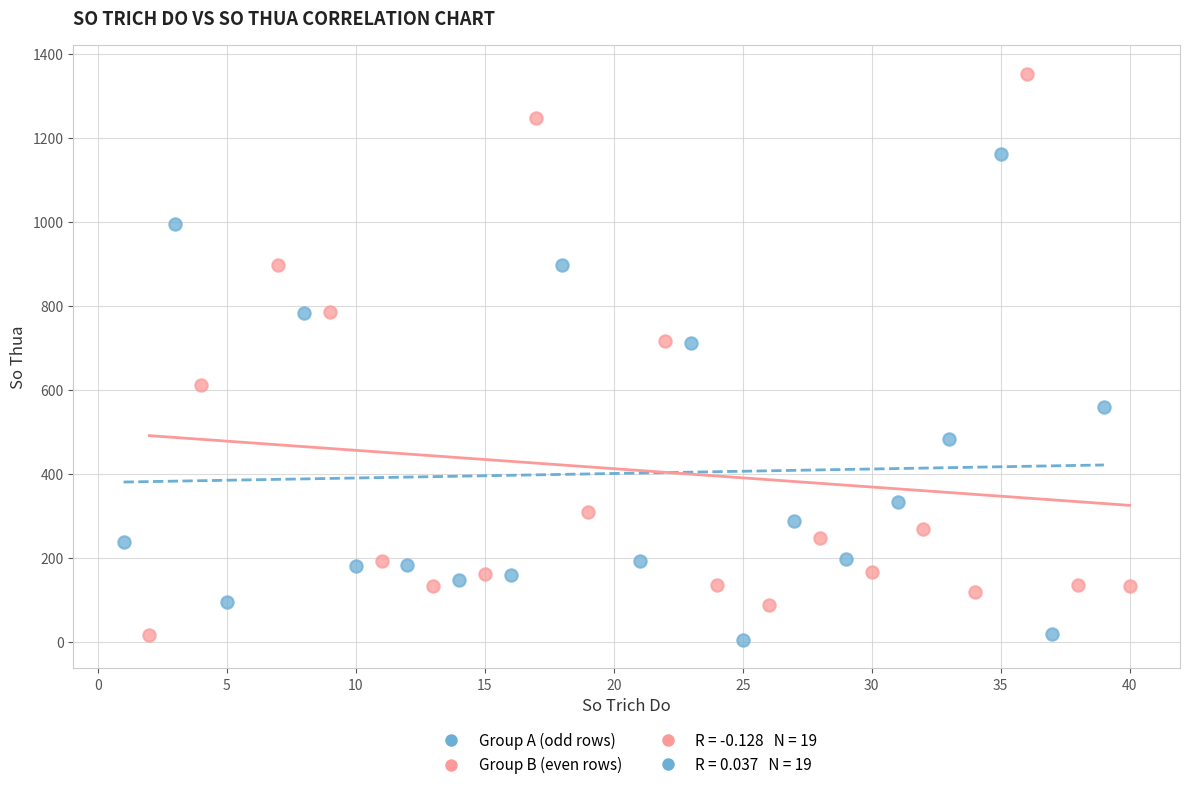

Which series has the widest spread of Y values?

Group B (even rows)